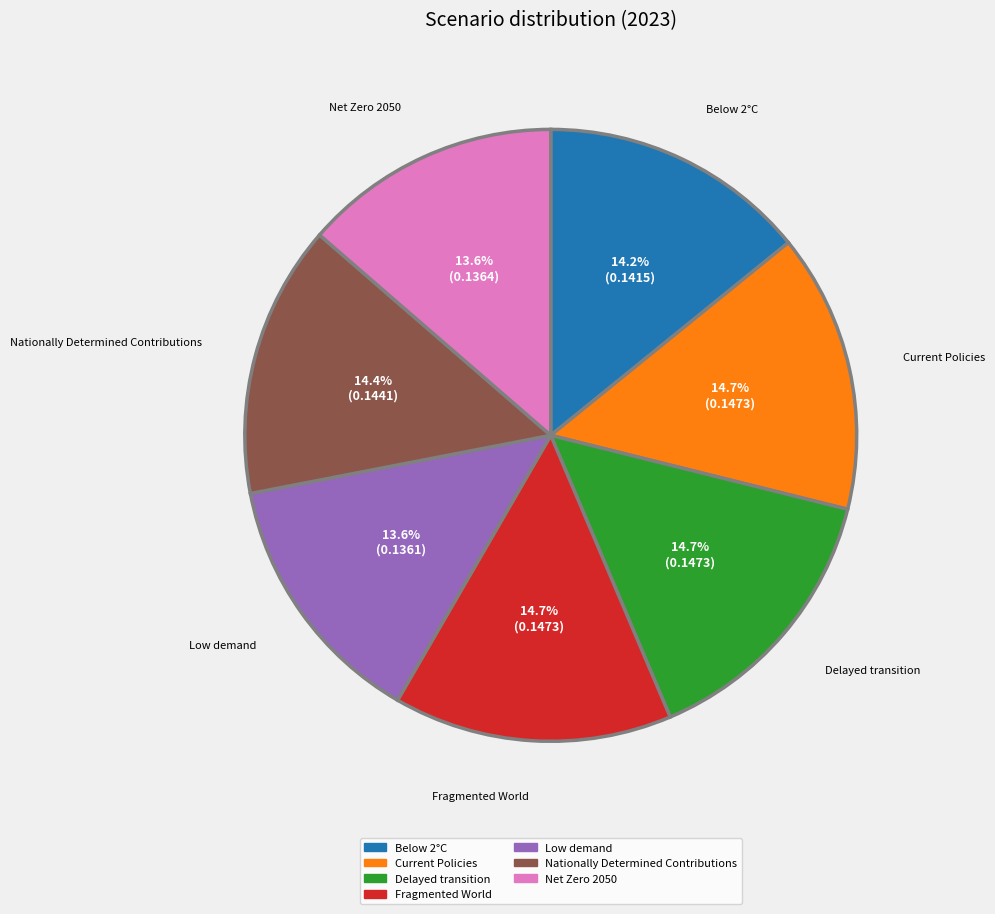

To the nearest percent, what is the difference between the largest and smallest slice percentages?

1%